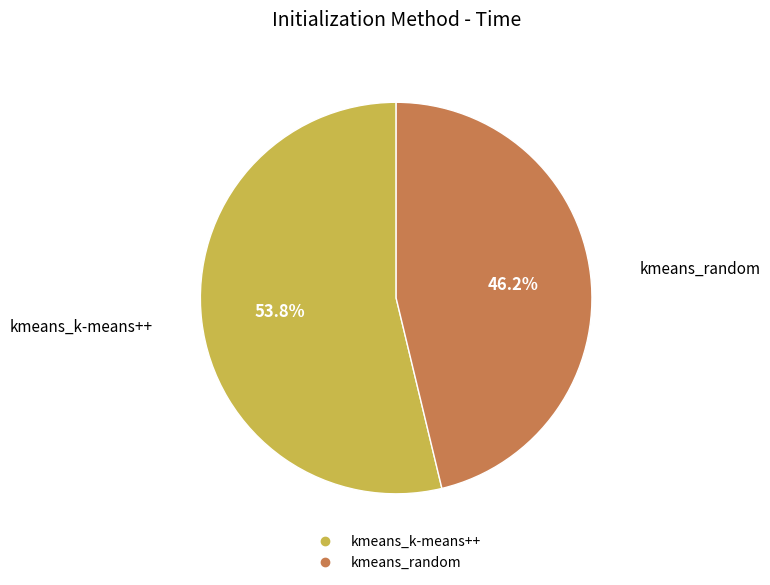

To the nearest percent, what percentage of the pie is kmeans_k-means++?

54%